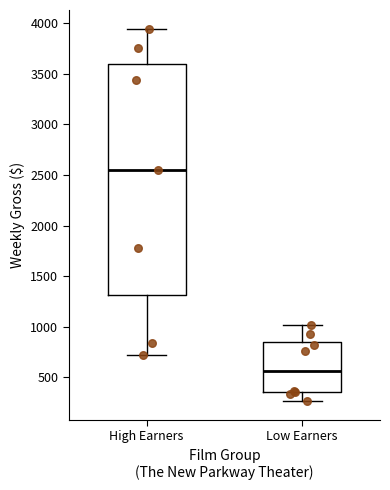

Which box's median line is the highest?

High Earners